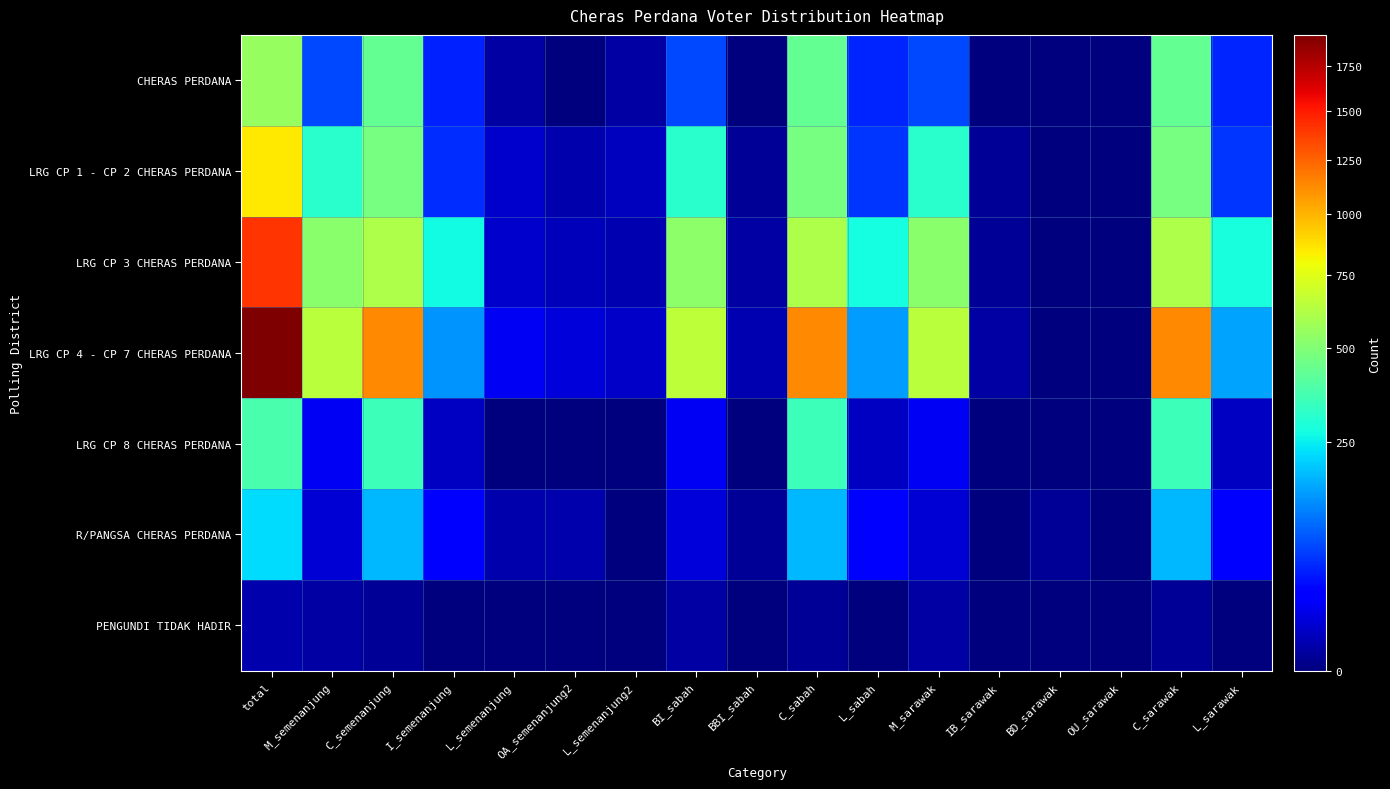

At which category is the sum across all series the highest?

total